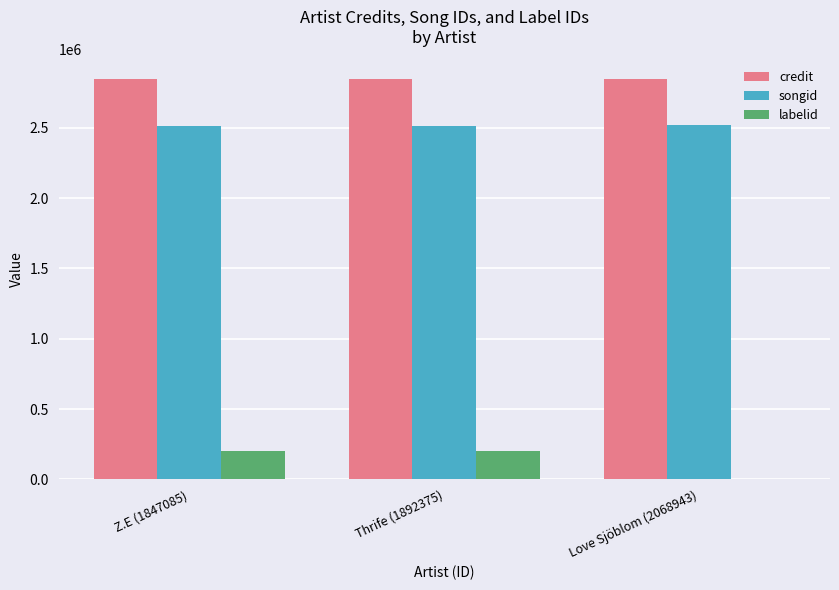

The value of credit at Z.E (1847085) is 4057208. True or false?

False